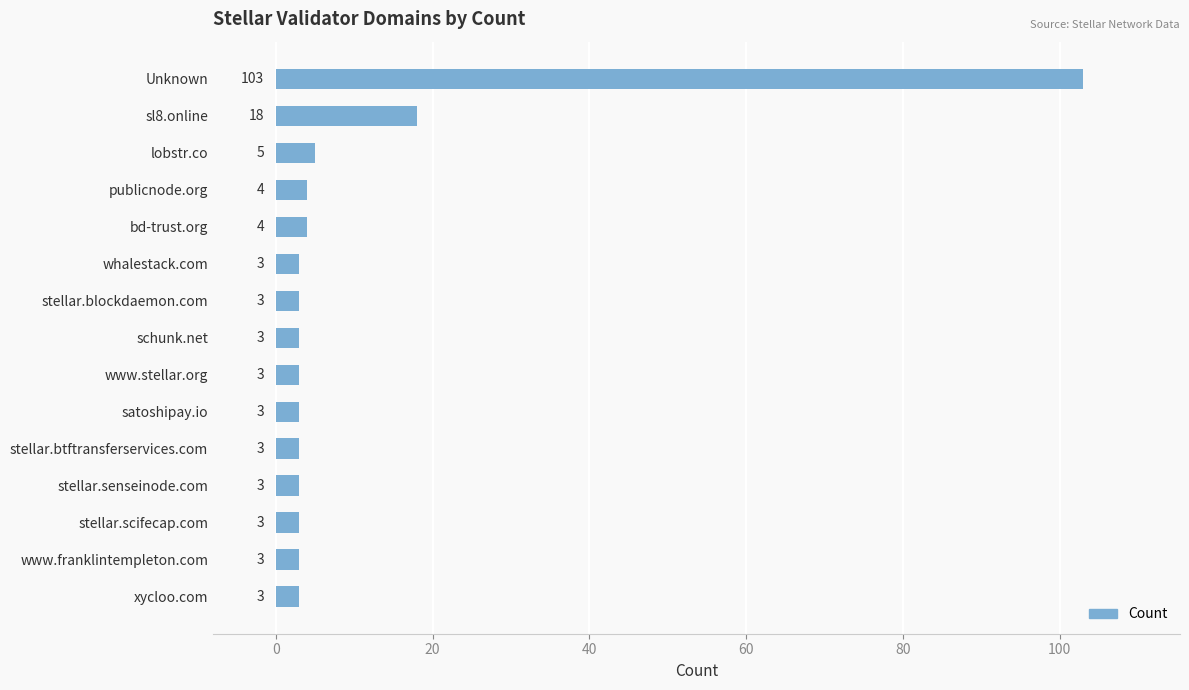

At which label is the value closest to 53?

sl8.online